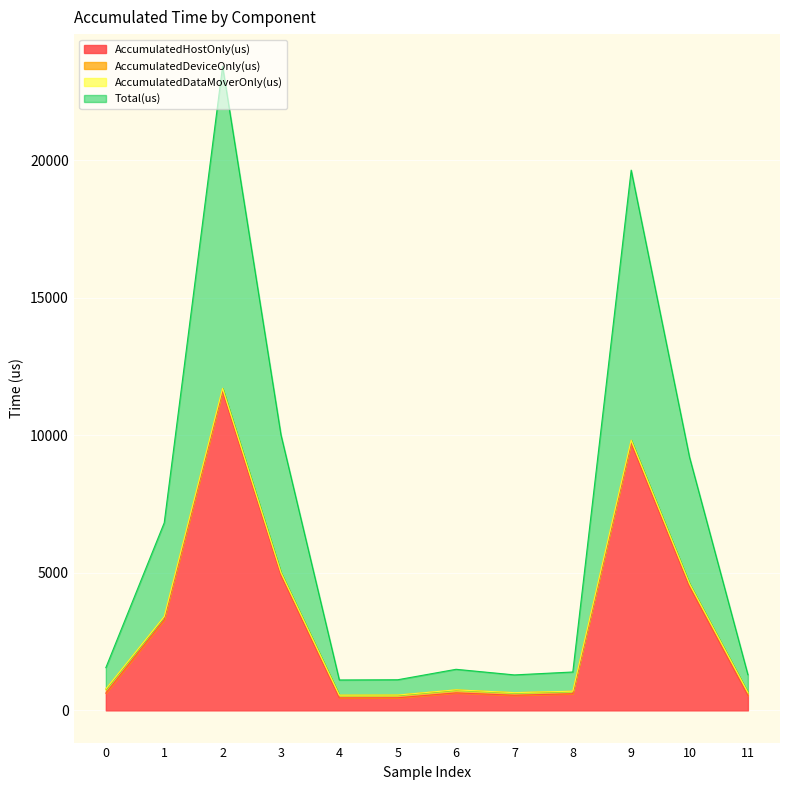

Is it true that Total(us) equals 698.0 at 8?

True